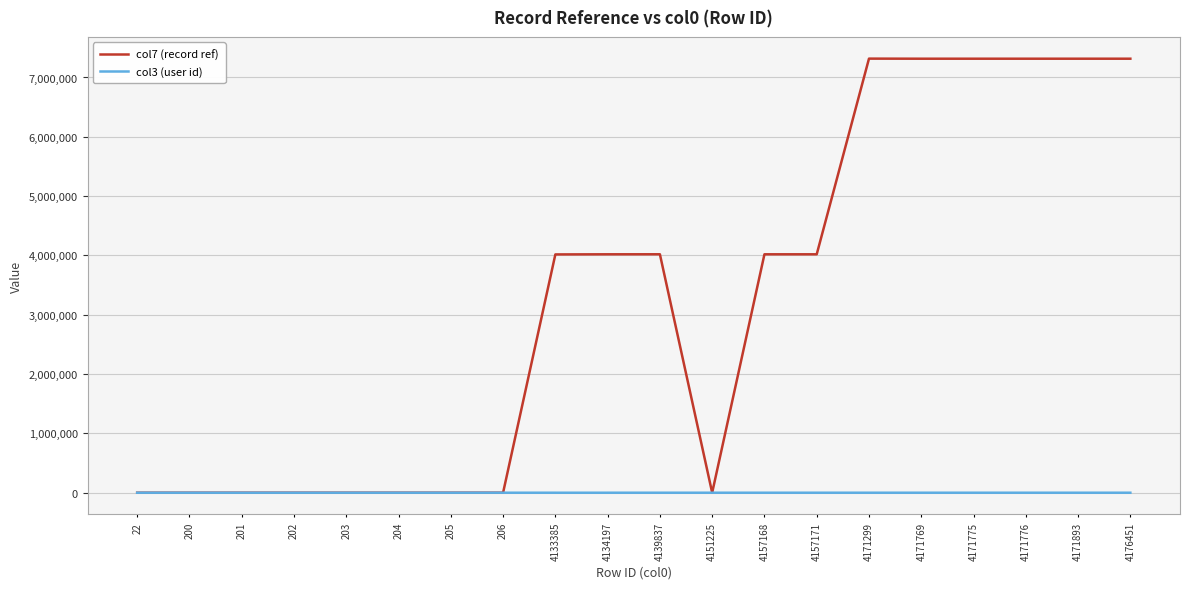

What is the difference between the maximum and minimum values in the col3 (user id) series?

107